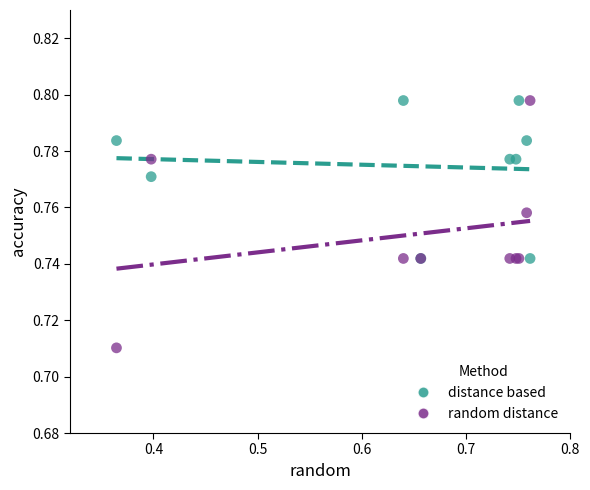

Which series has the largest Y range (max minus min)?

random distance